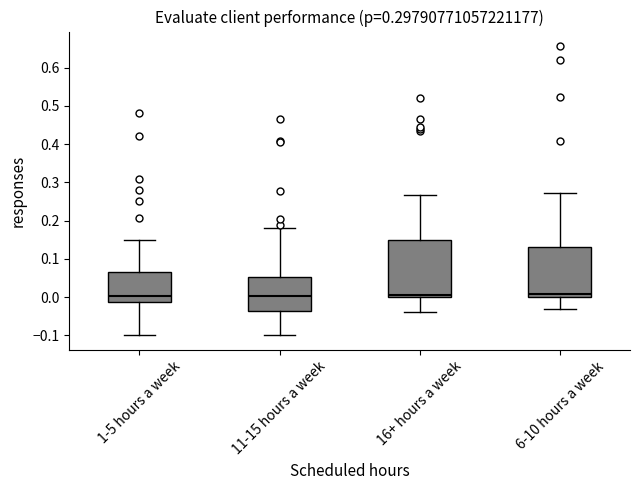

Reading left to right, read every box against the y-axis: the position of its median line, the range the box covers, and the ends of its whiskers. The values are not printed on the chart, so give them approximately, as read against the axis.

1-5 hours a week: median 0.00, box -0.01 to 0.07, whiskers -0.10 to 0.15
11-15 hours a week: median 0.00, box -0.04 to 0.05, whiskers -0.10 to 0.18
16+ hours a week: median 0.01, box 0.00 to 0.15, whiskers -0.04 to 0.27
6-10 hours a week: median 0.01, box 0.00 to 0.13, whiskers -0.03 to 0.27